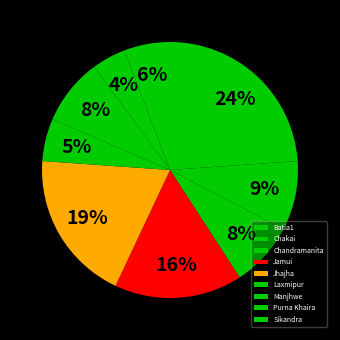

What percentage is the Batia1 slice, to the nearest percent?

24%